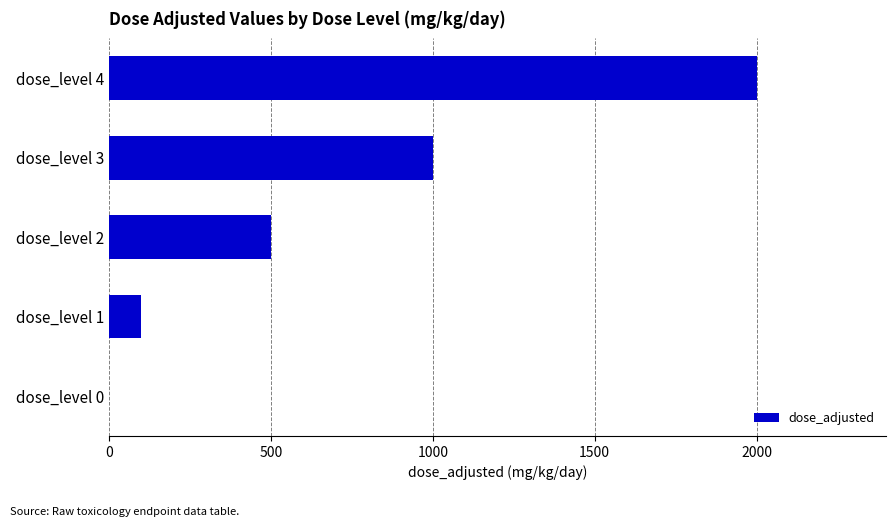

The chart shows a value of 0 at dose_level 0. True or false?

True